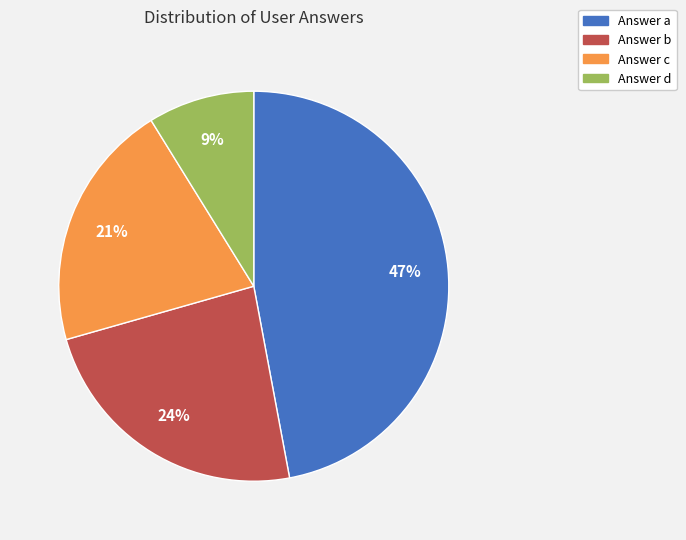

To the nearest percent, what is the average slice percentage?

25%